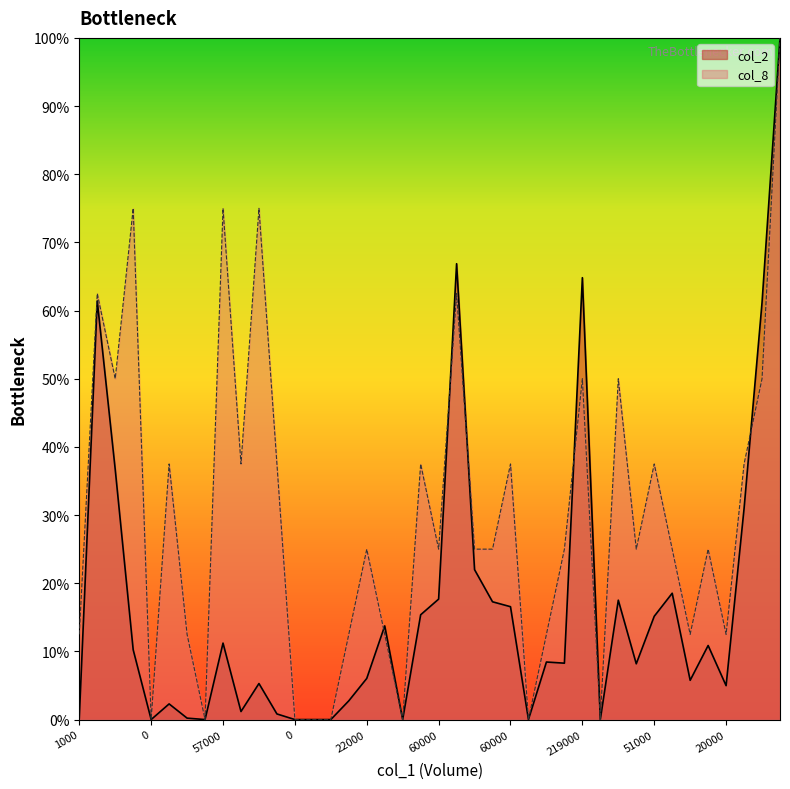

Which series ends up on top after the final intersection of col_8 and col_2?

col_2